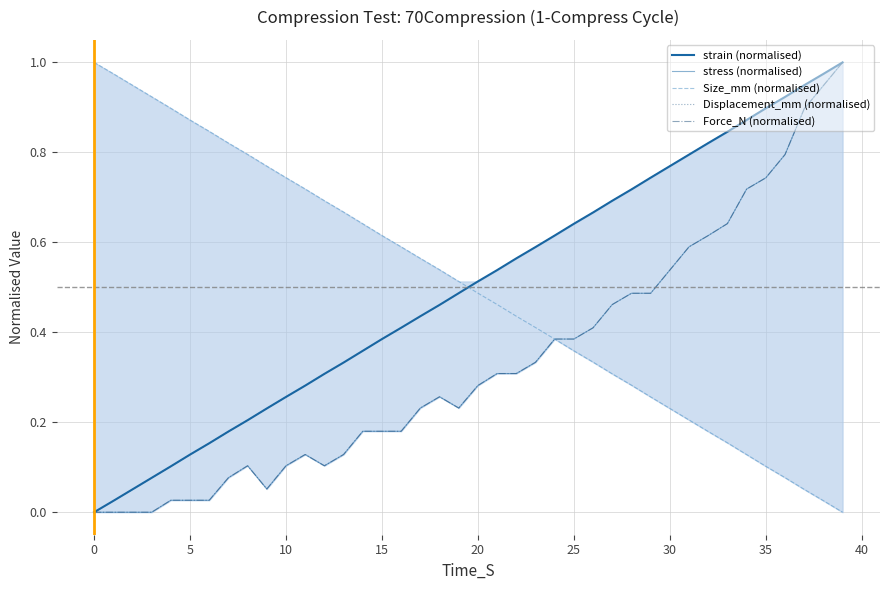

Between which two adjacent categories do stress (normalised) and Size_mm (normalised) first intersect?

23 and 24